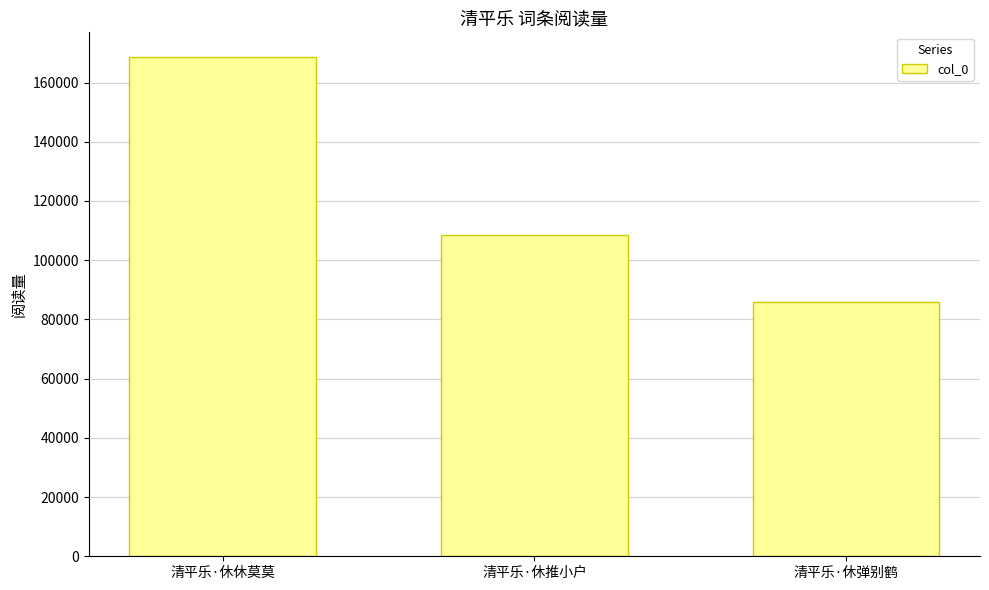

At which category does the chart reach its minimum across all series?

清平乐·休弹别鹤